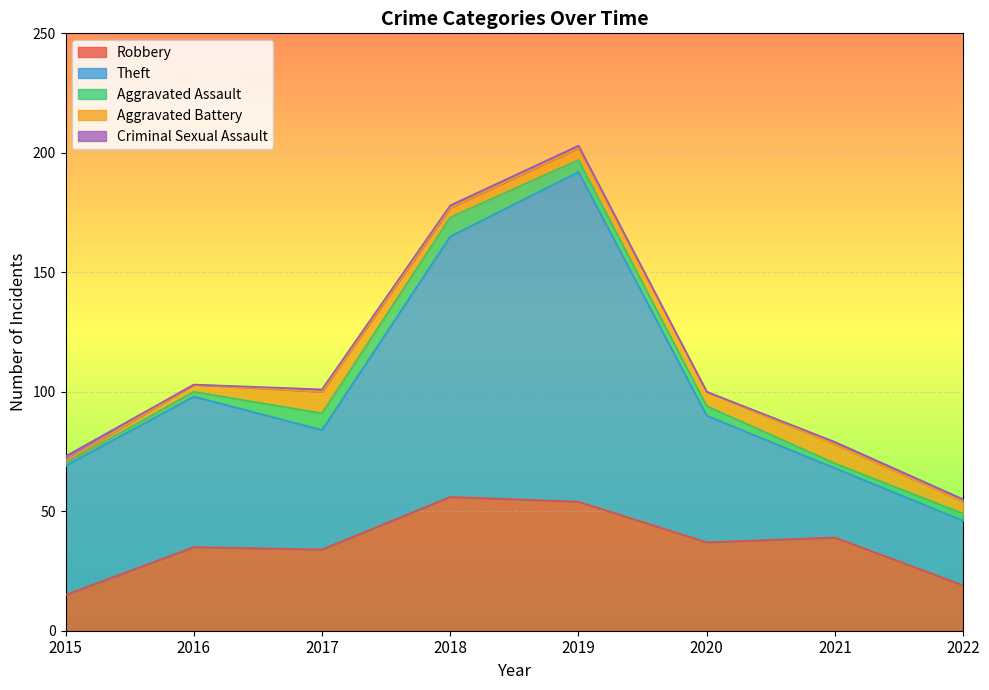

What is the sum of the Theft values at 2017 and 2018?

159